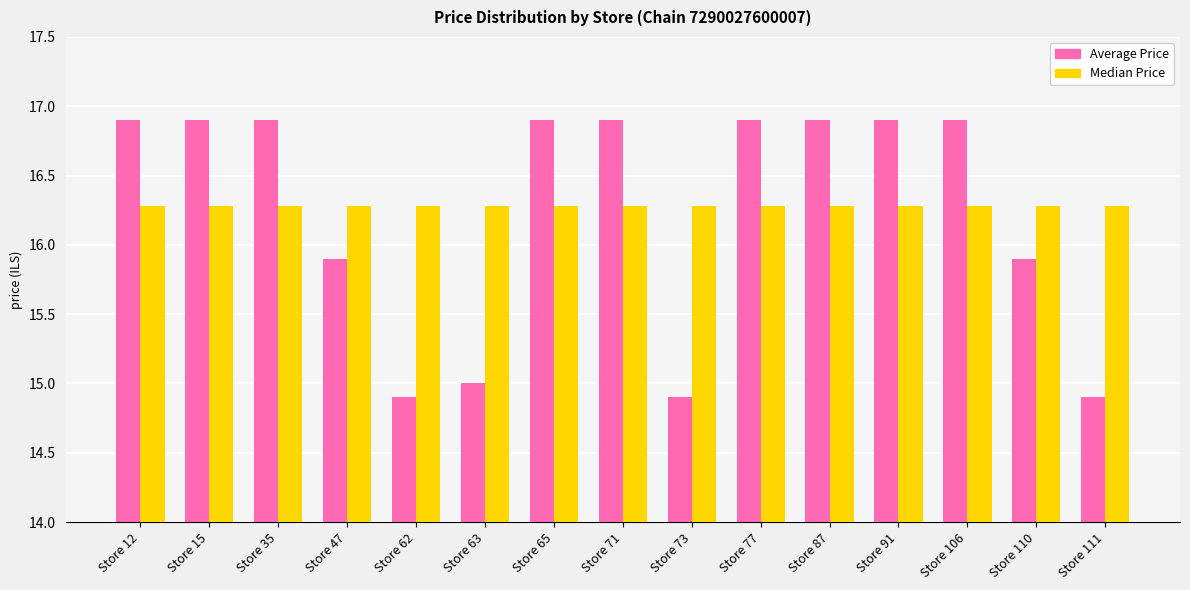

What is the maximum value shown in the chart?

16.9